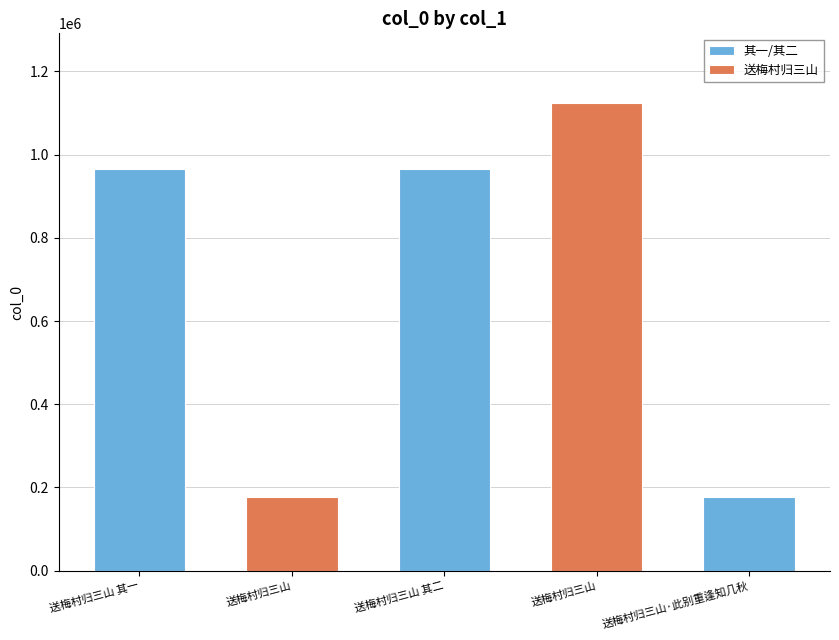

Reading left to right, extract all data points from this chart.

964884	176093	964885	1122954	176094